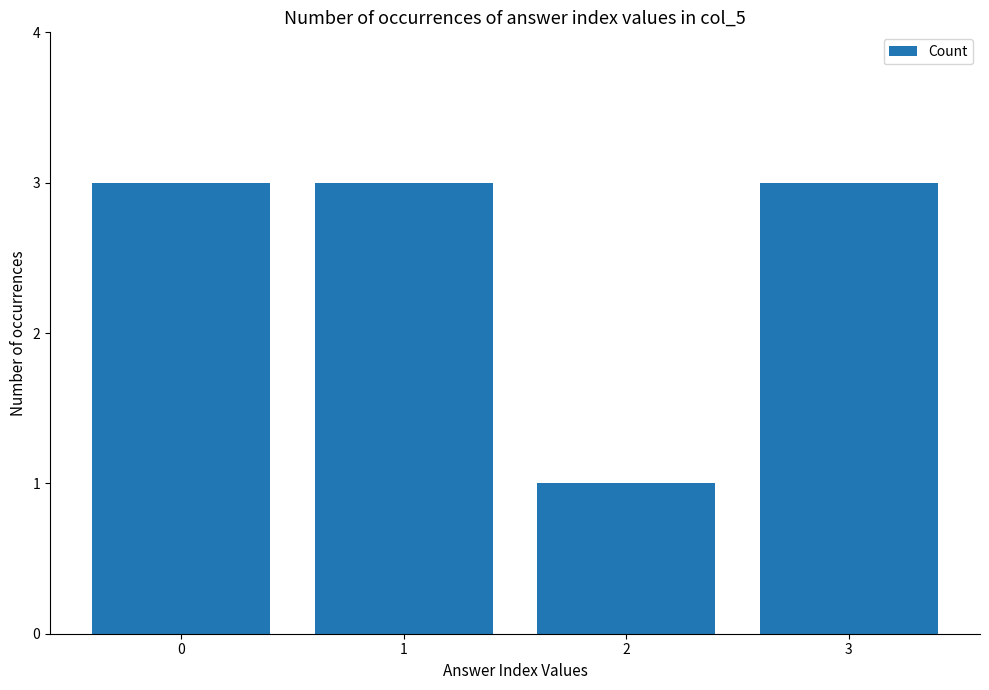

What value does the data have at 3?

3